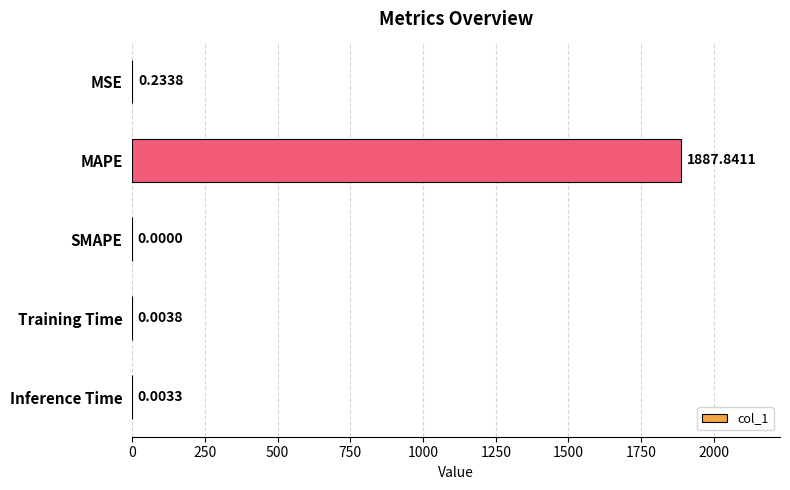

At which category does the chart reach its peak across all series?

MAPE